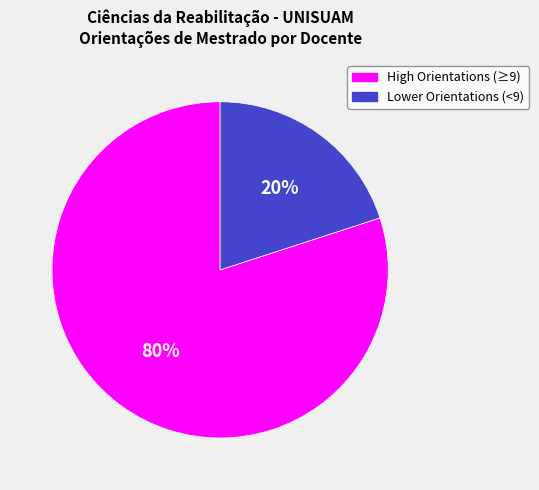

Is there a majority slice in this chart?

Yes